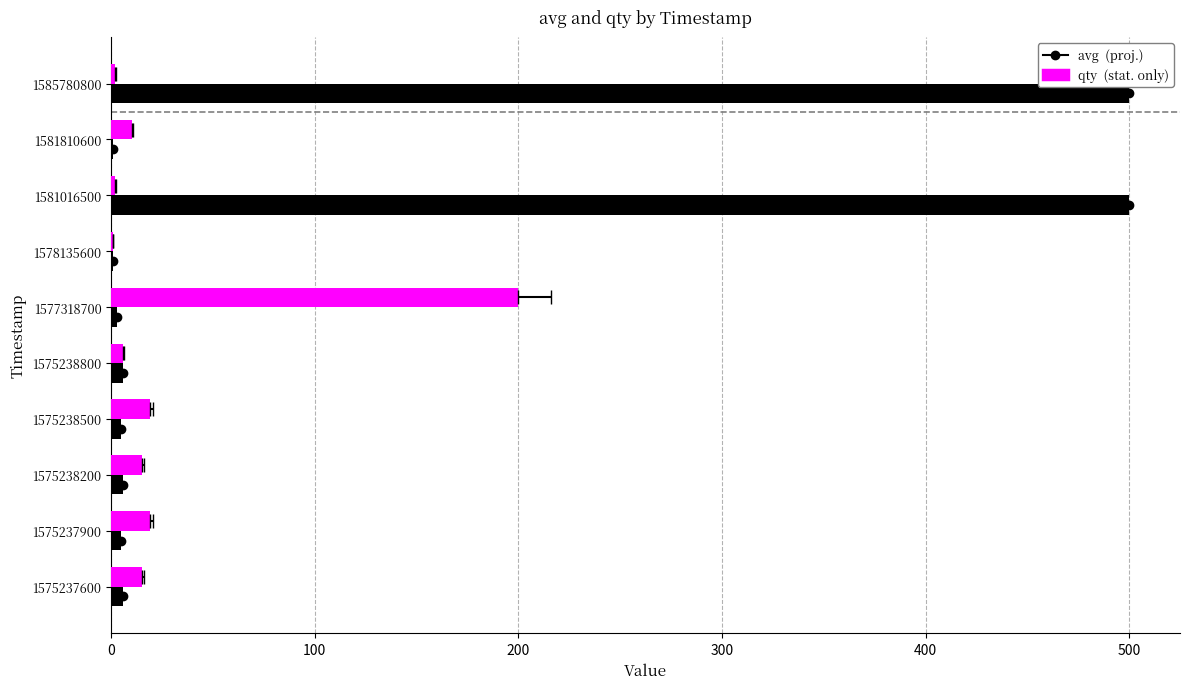

Which series has the largest total across all categories?

avg